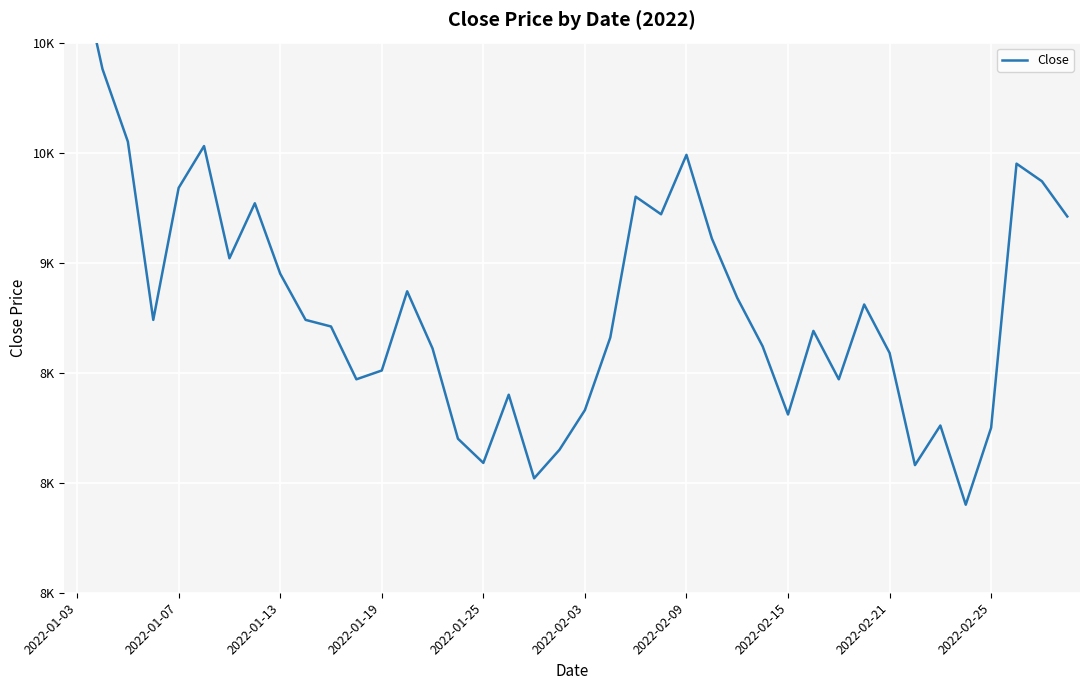

Reading left to right, list all the values displayed in this chart.

10400	9880	9550	8740	9340	9530	9020	9270	8950	8740	8710	8470	8510	8870	8610	8200	8090	8400	8020	8150	8330	8660	9300	9220	9490	9110	8840	8620	8310	8690	8470	8810	8590	8080	8260	7900	8250	9450	9370	9210